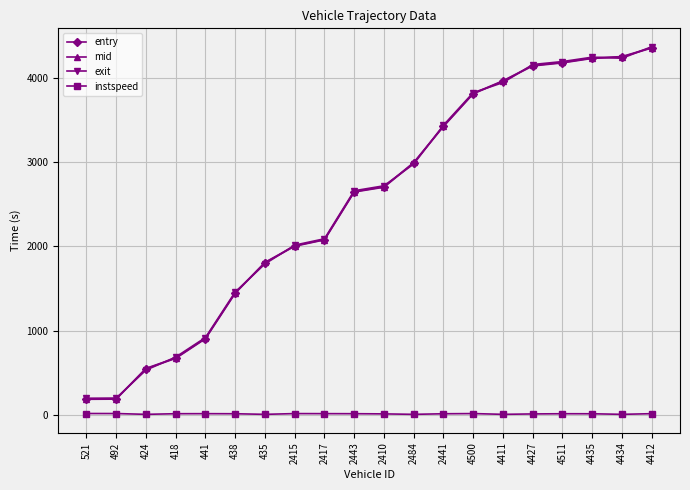

True or false: mid and instspeed intersect in this chart.

False